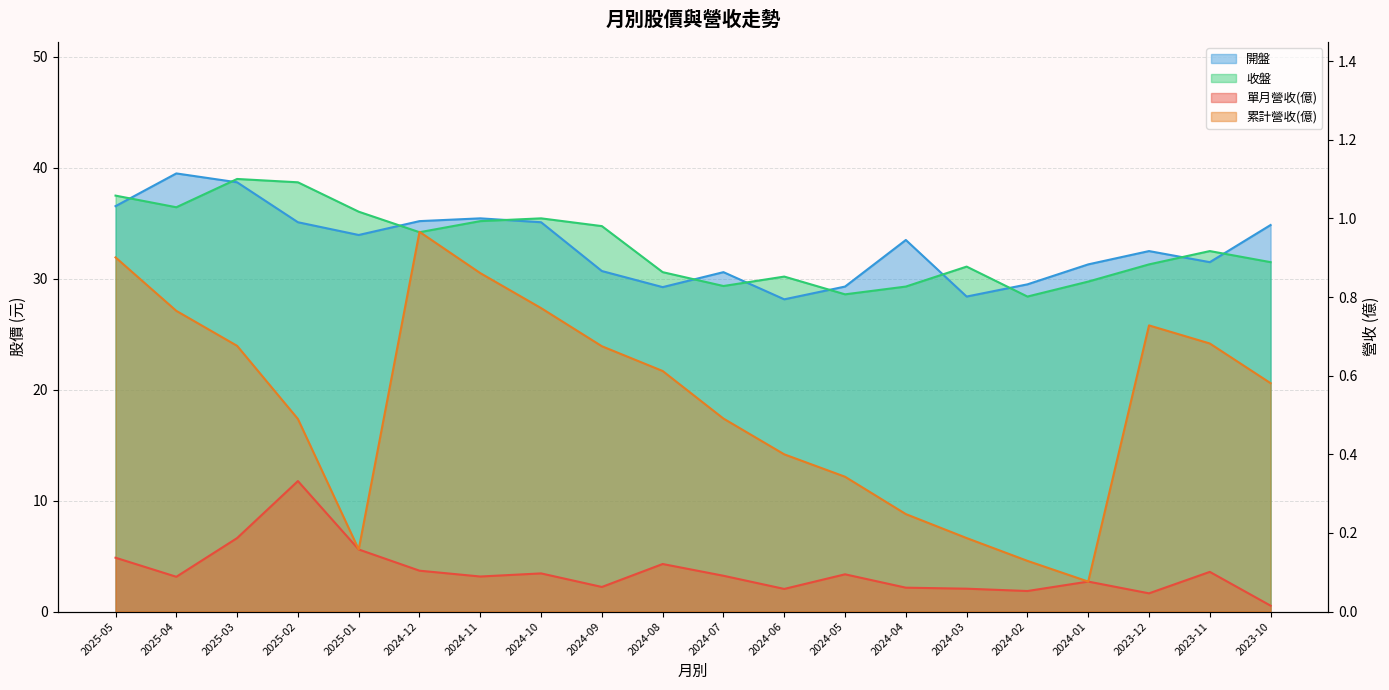

What position from the left is 2024-02?

16